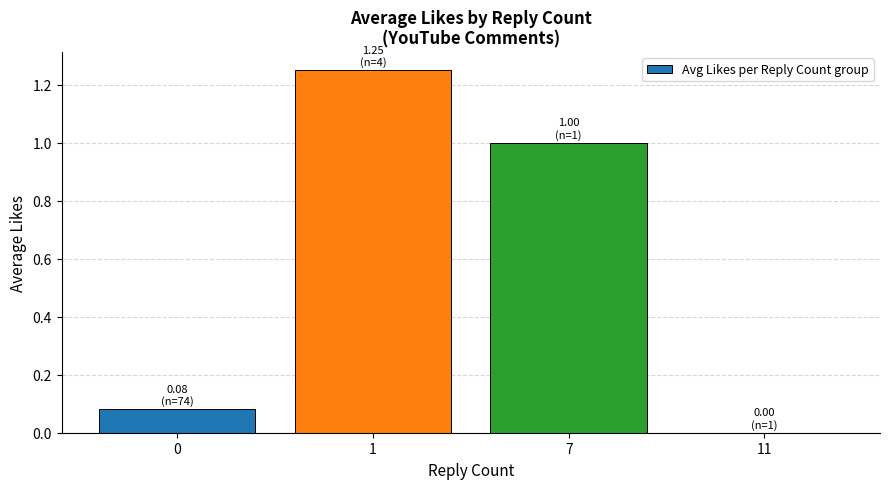

What is the sum of all values?

2.3